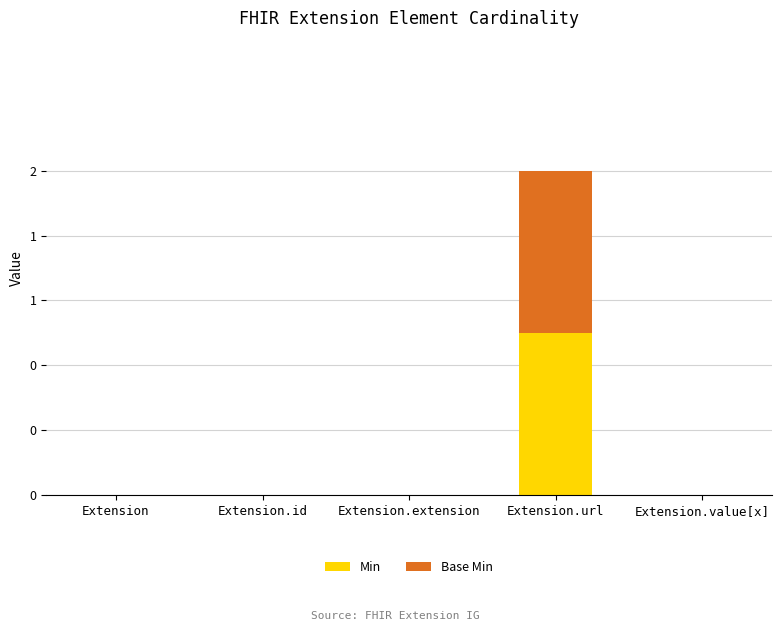

Which category has the highest value in the Min series?

Extension.url